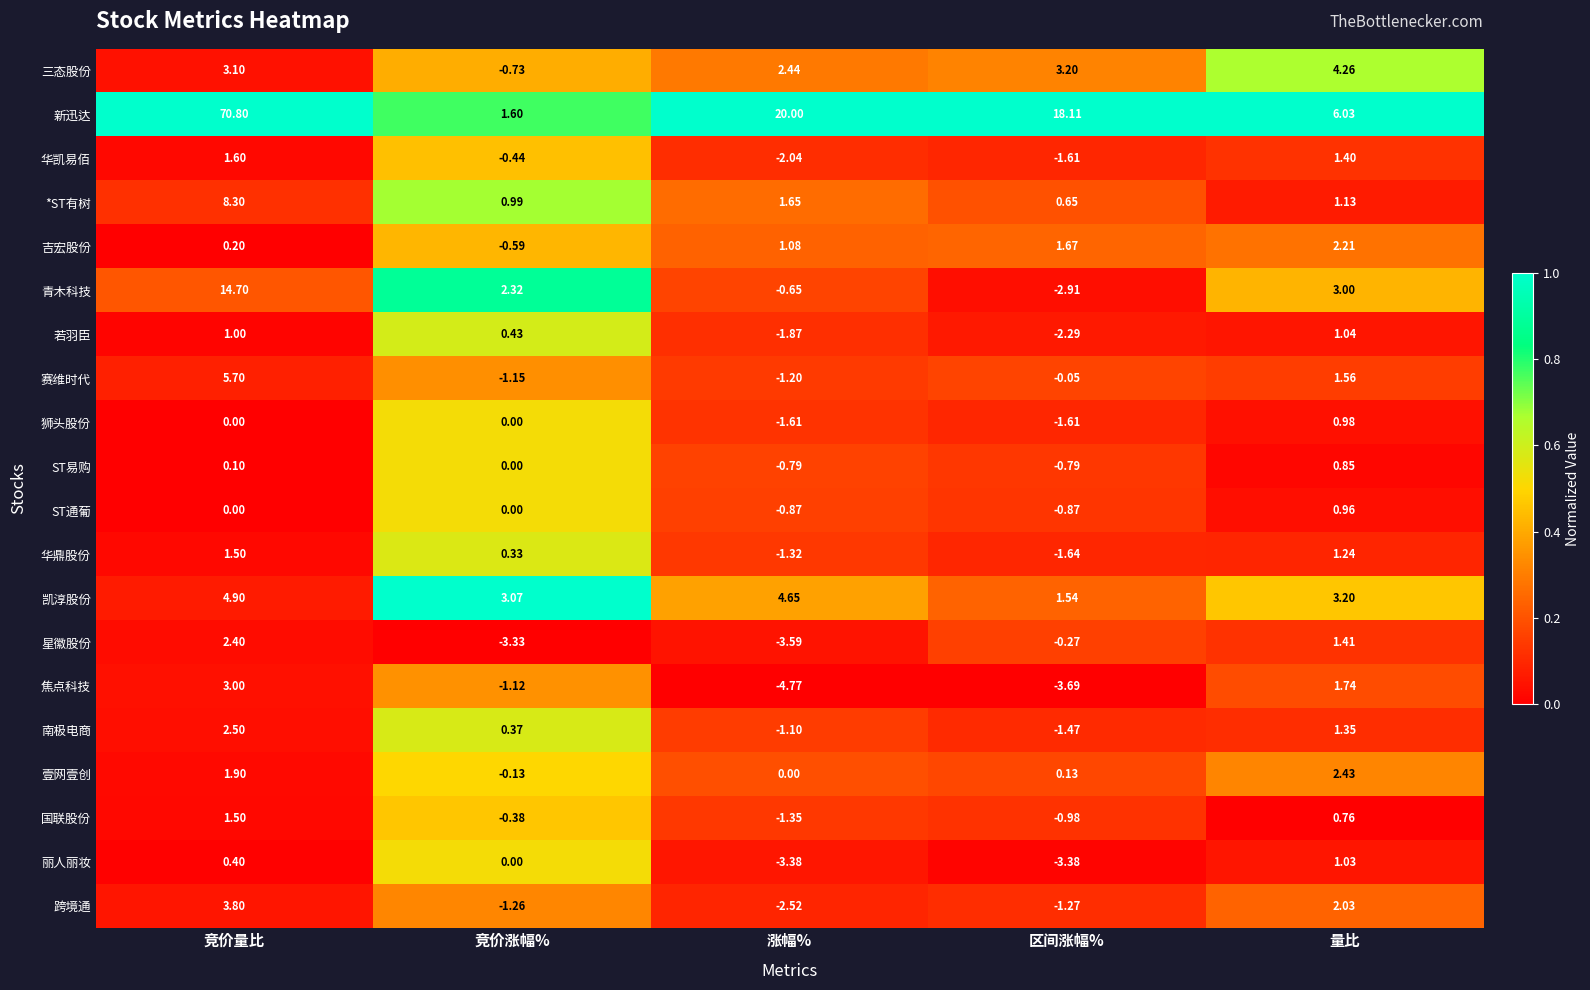

At which category does the chart reach its minimum across all series?

涨幅%